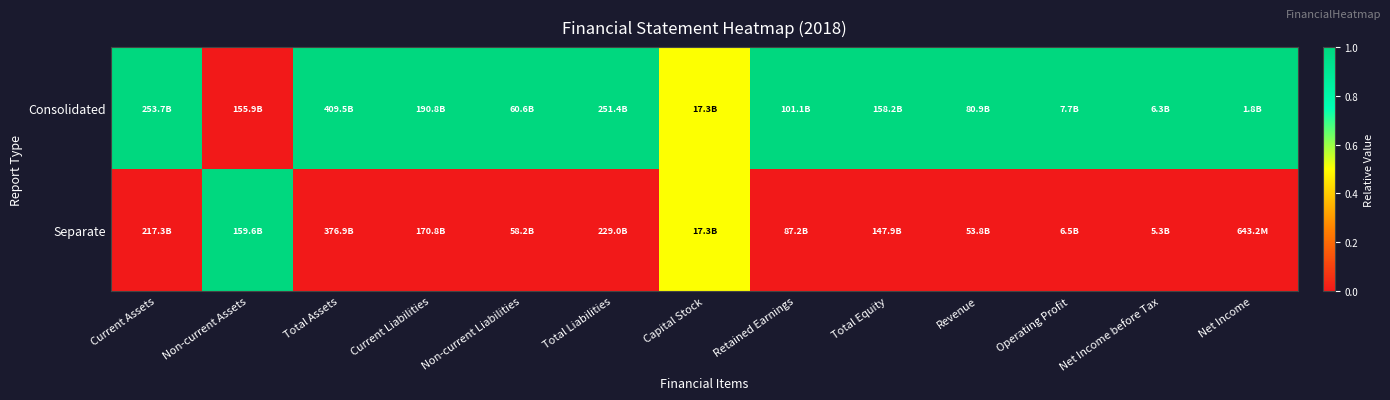

List the series in order of their overall mean, lowest first.

Separate, Consolidated